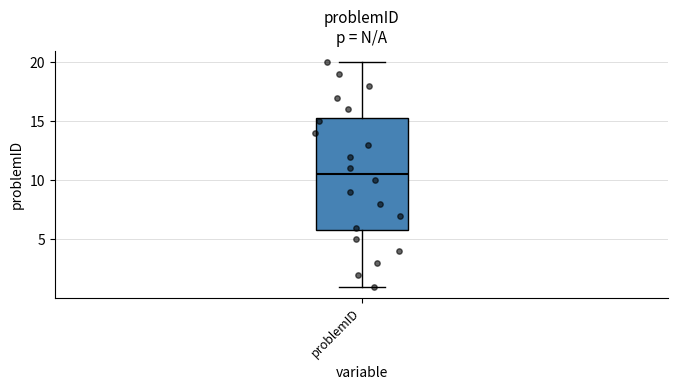

Where is the upper edge of the box for problemID on the y-axis? The values are not printed on the chart, so give them approximately, as read against the axis.

15.5